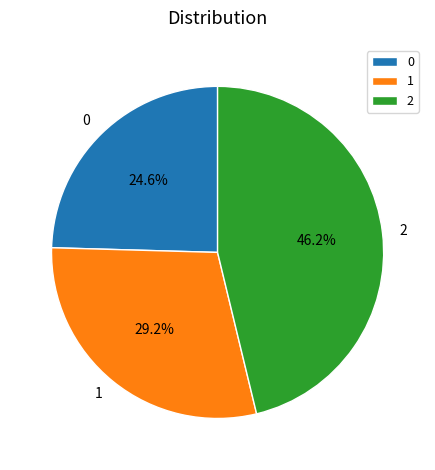

To the nearest percent, what is the difference between the largest and smallest slice percentages?

22%